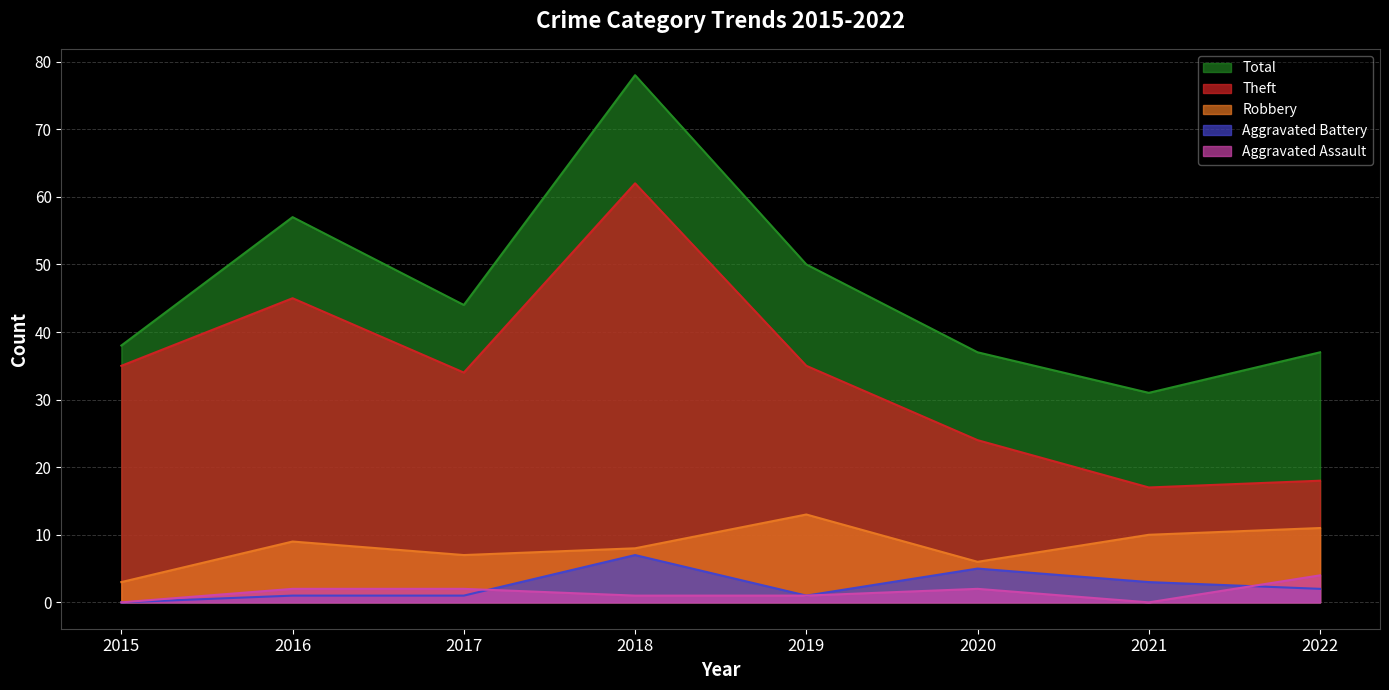

The Aggravated Battery series shows 3 at 2021. True or false?

True